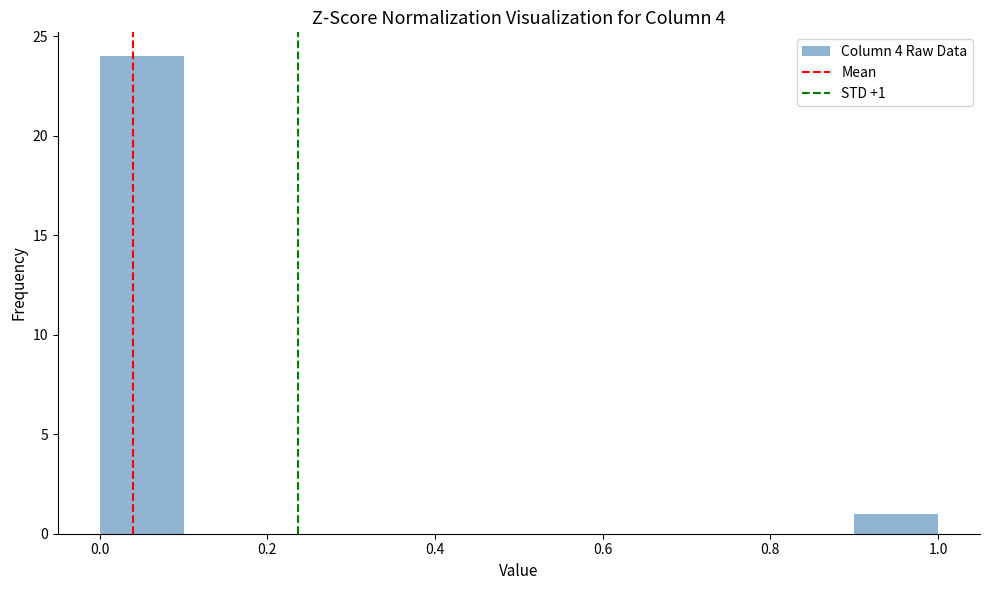

Over which range of the x-axis is the bar tallest?

0.0 to 0.1